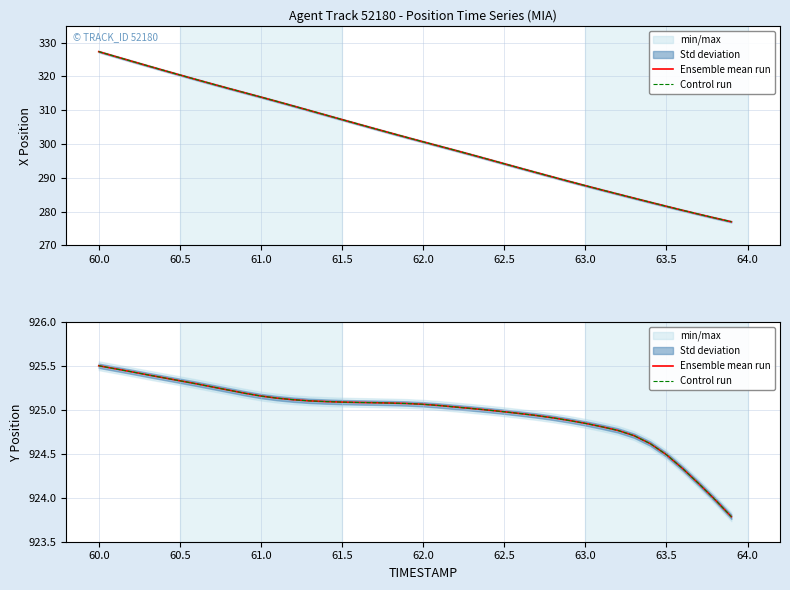

Which series has the largest range (max minus min)?

Ensemble mean run